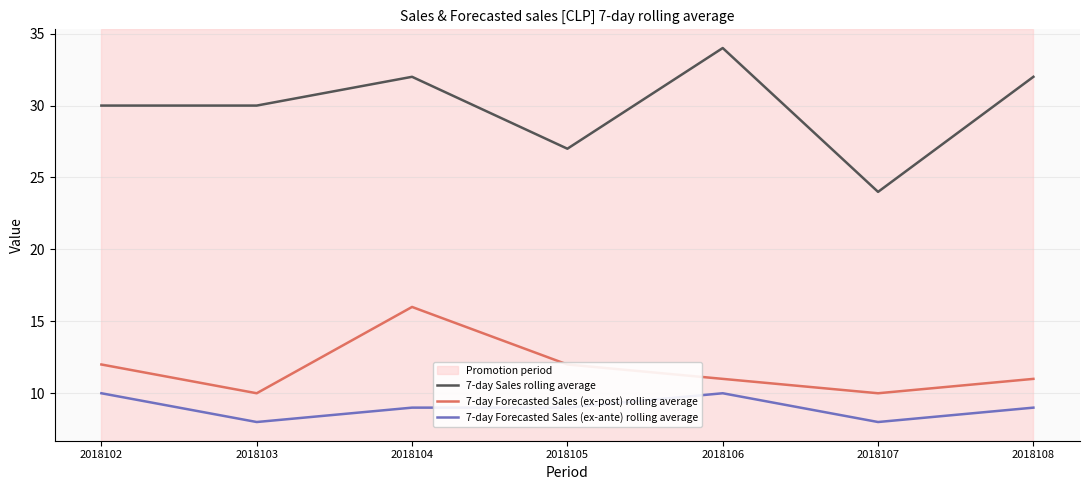

Which series has the largest range (max minus min)?

7-day Sales rolling average